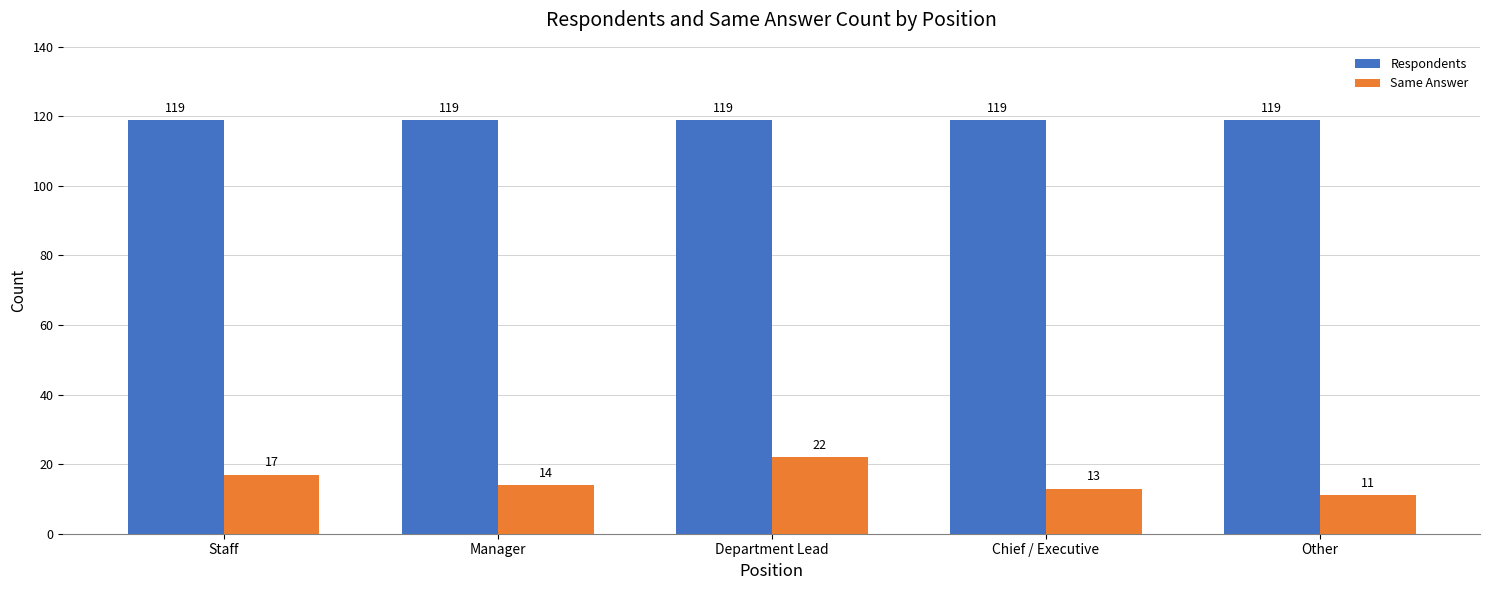

Rank the series at Manager from highest to lowest value.

Respondents, Same Answer